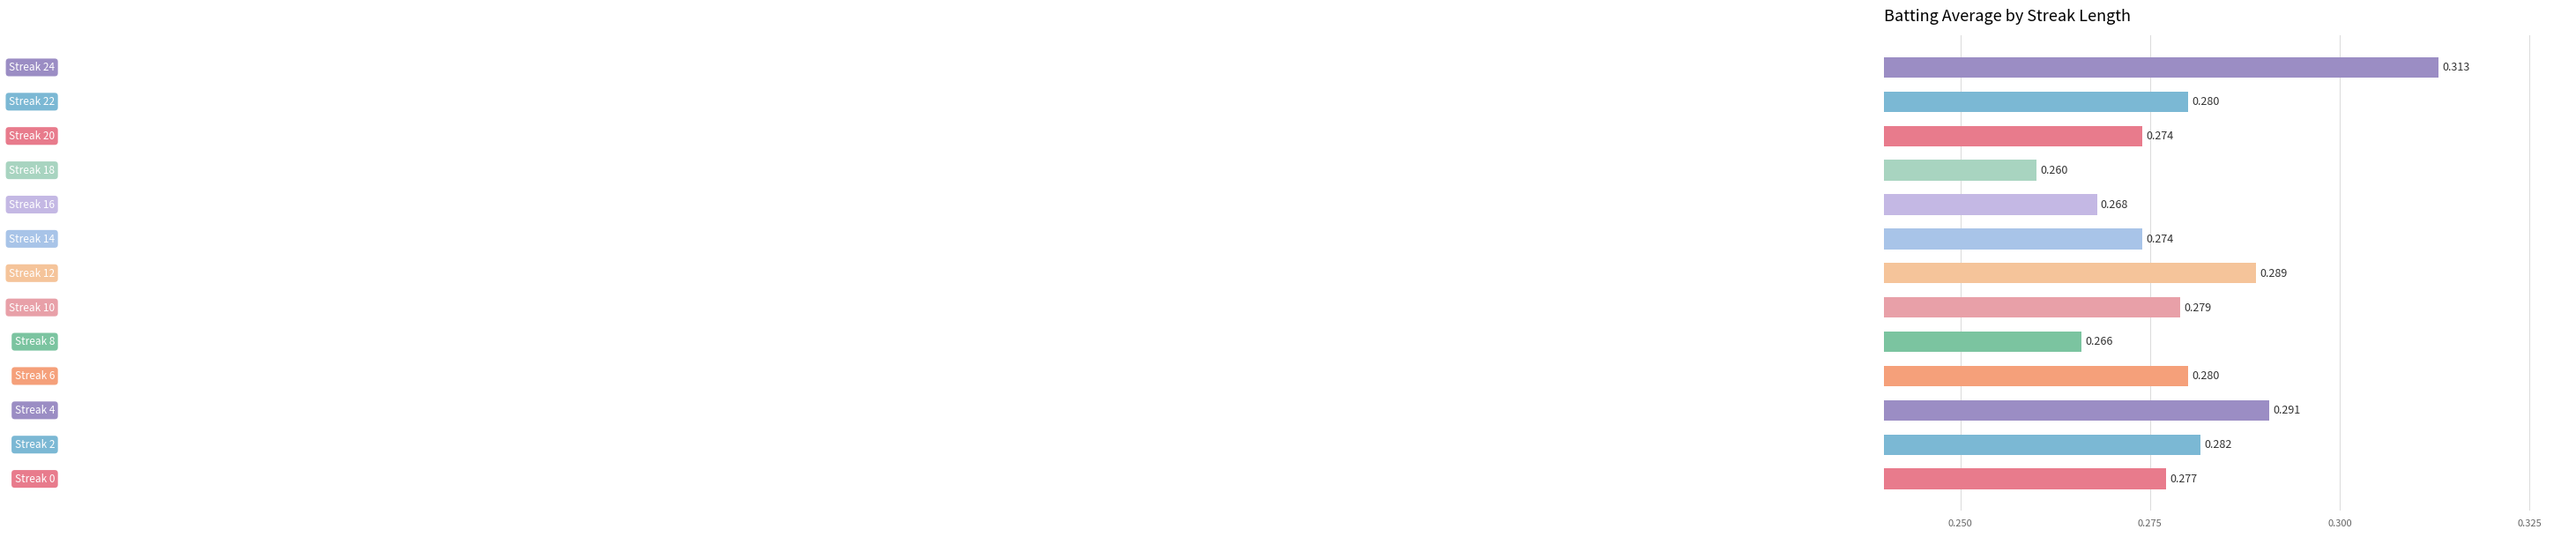

How many categories are shown in the chart?

13